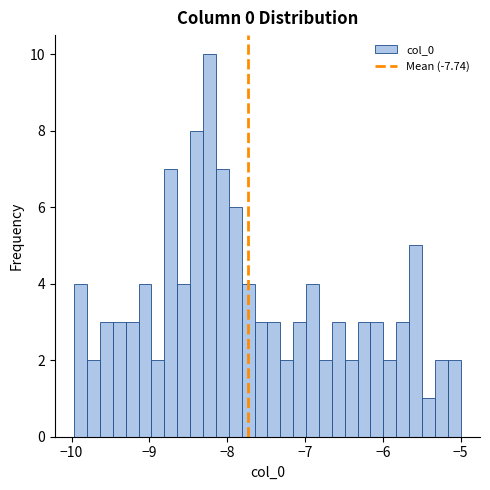

Around what value on the x-axis is the tallest bar? Give the approximate position of its centre, as read against the axis.

-8.2